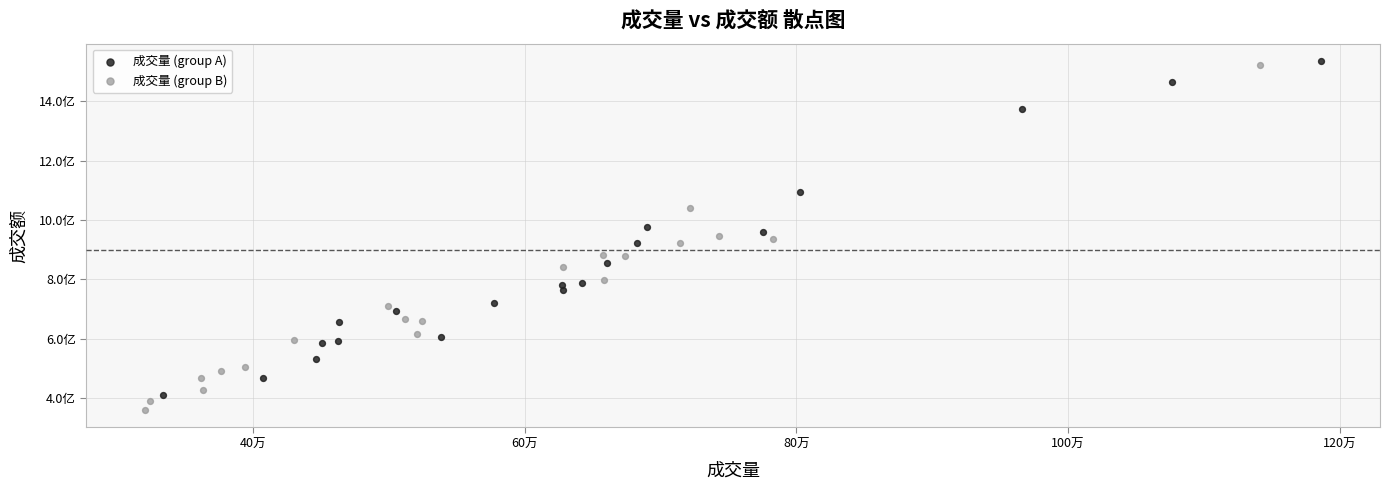

Which series contains the lowest Y value?

成交量 (group B)